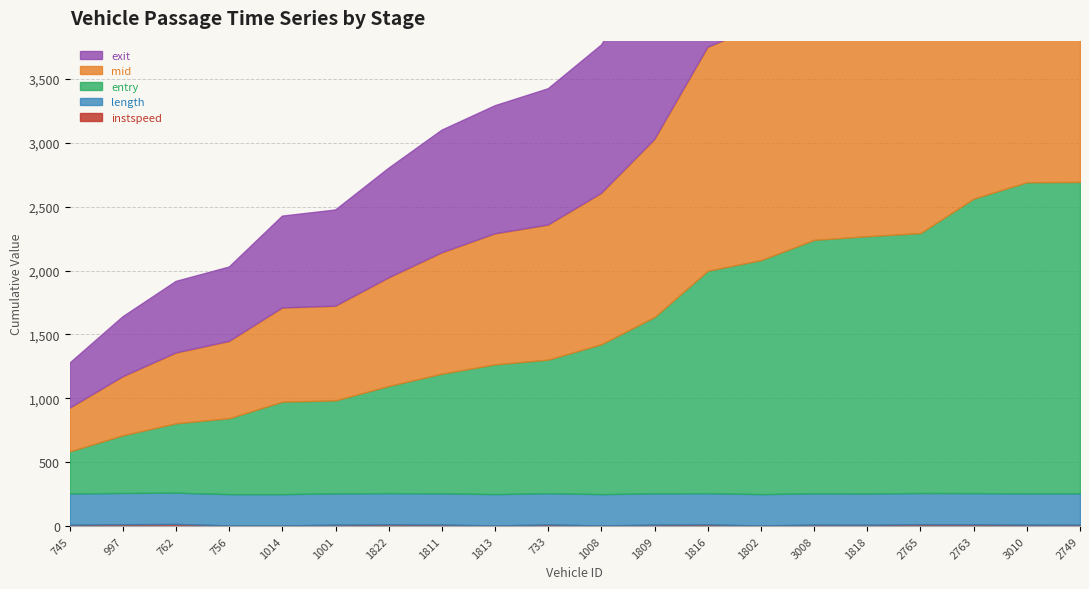

At which category is the sum across all series the highest?

2749